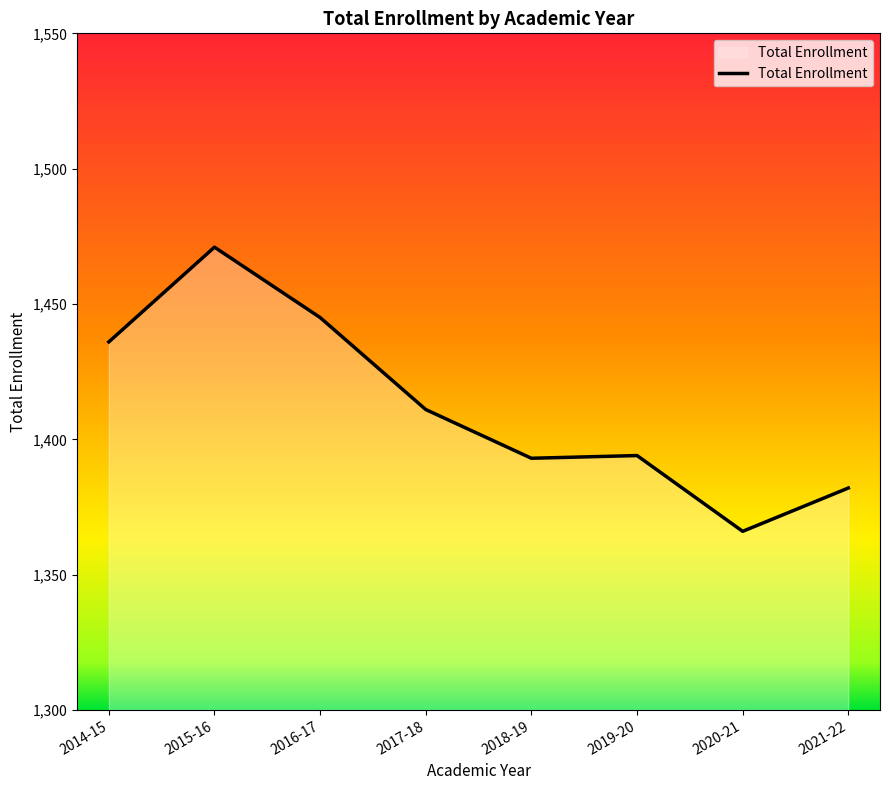

What position from the left is 2018-19?

5